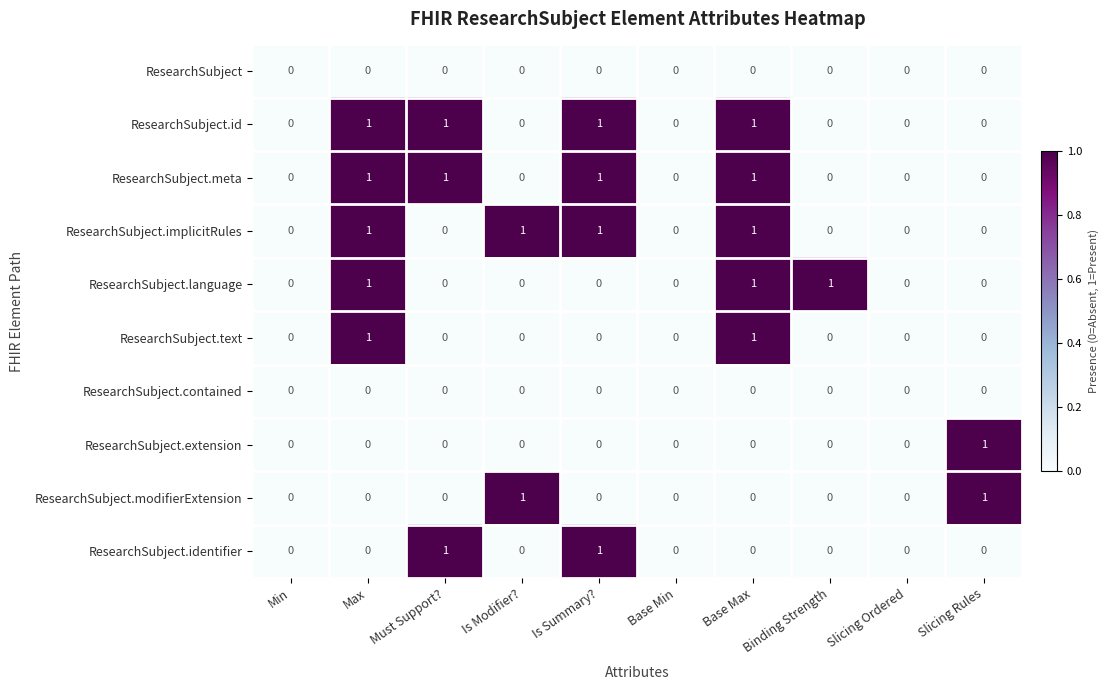

Which series changed the most between Must Support? and Is Summary??

ResearchSubject.implicitRules